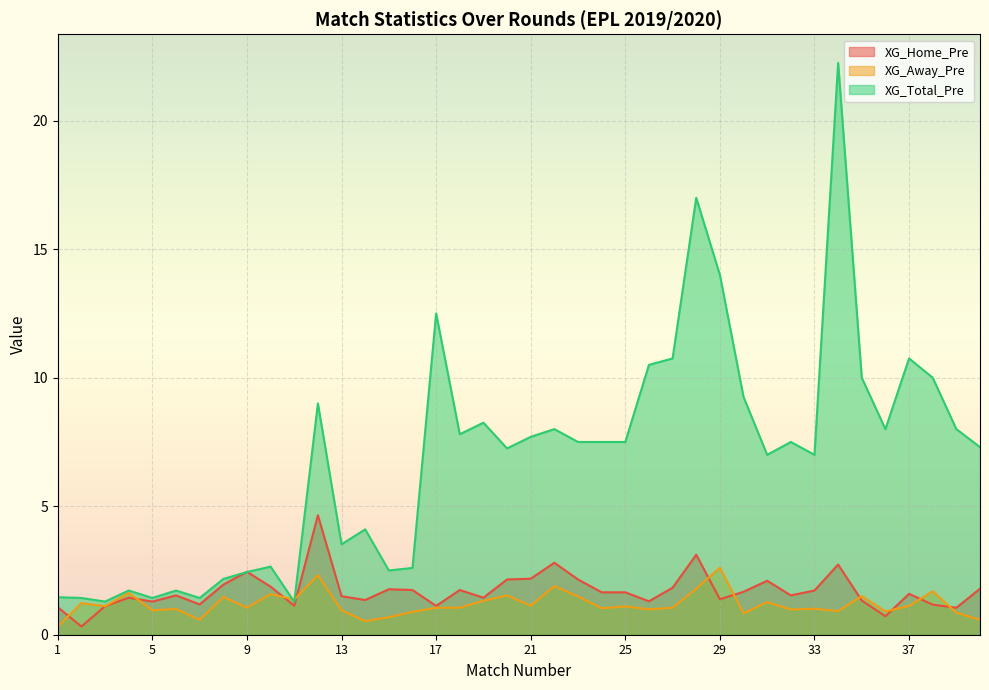

Does the chart display data point markers on the line(s)?

No